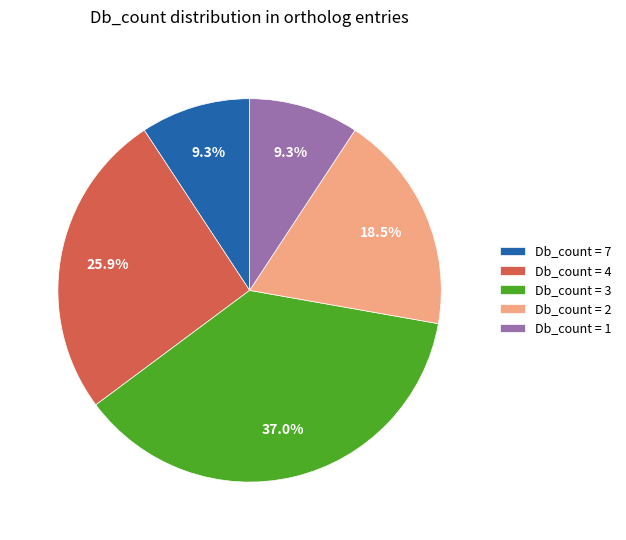

What is the largest slice in the pie chart?

Db_count = 3